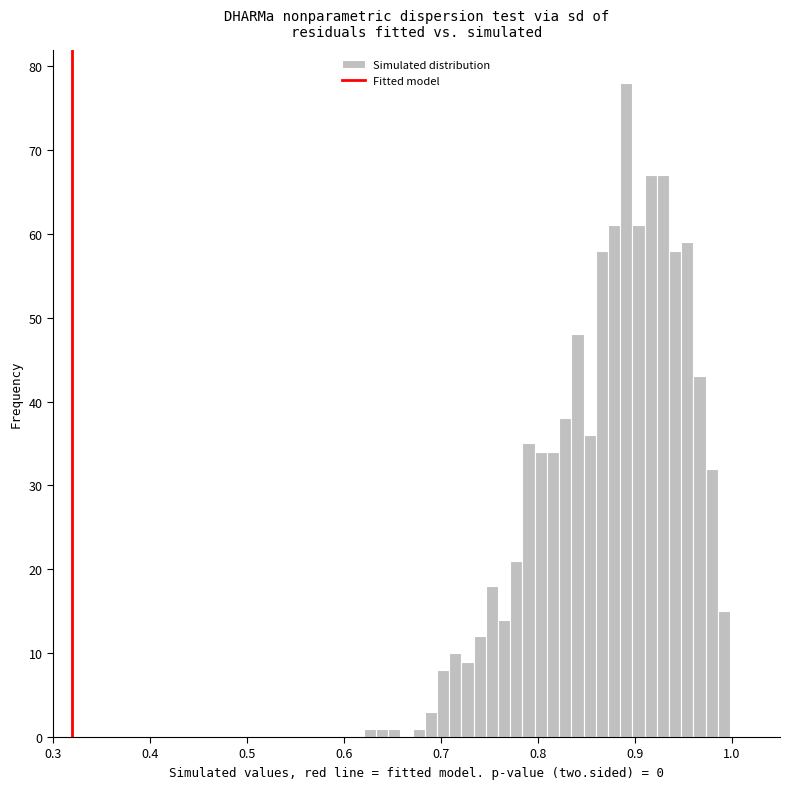

Read against the x-axis, roughly where is the centre of the tallest bar?

0.89